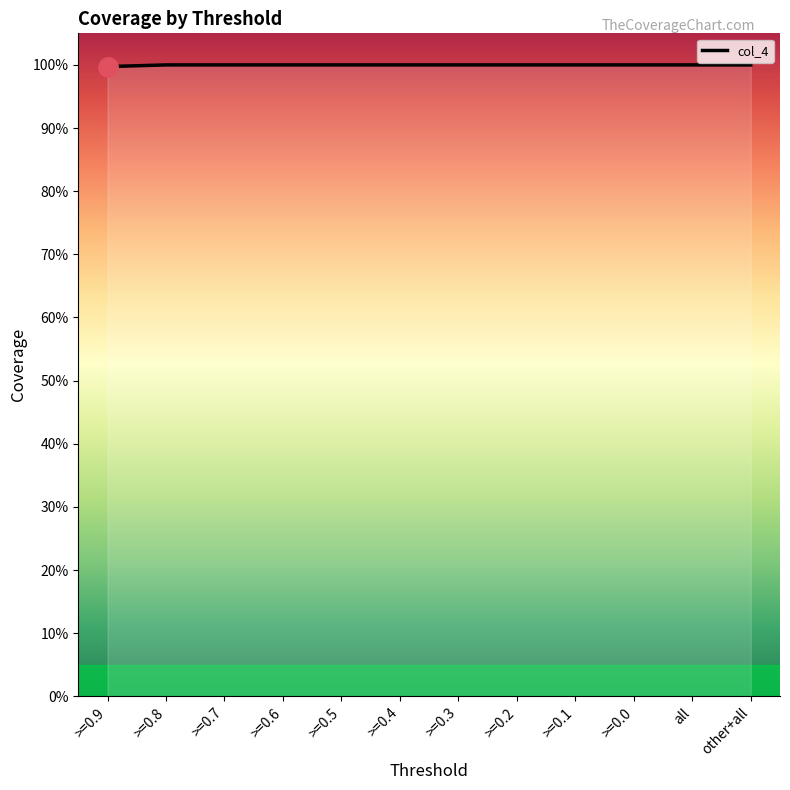

Reading left to right, transcribe all the data shown in this chart.

1.0	1.0	1.0	1.0	1.0	1.0	1.0	1.0	1.0	1.0	1.0	1.0